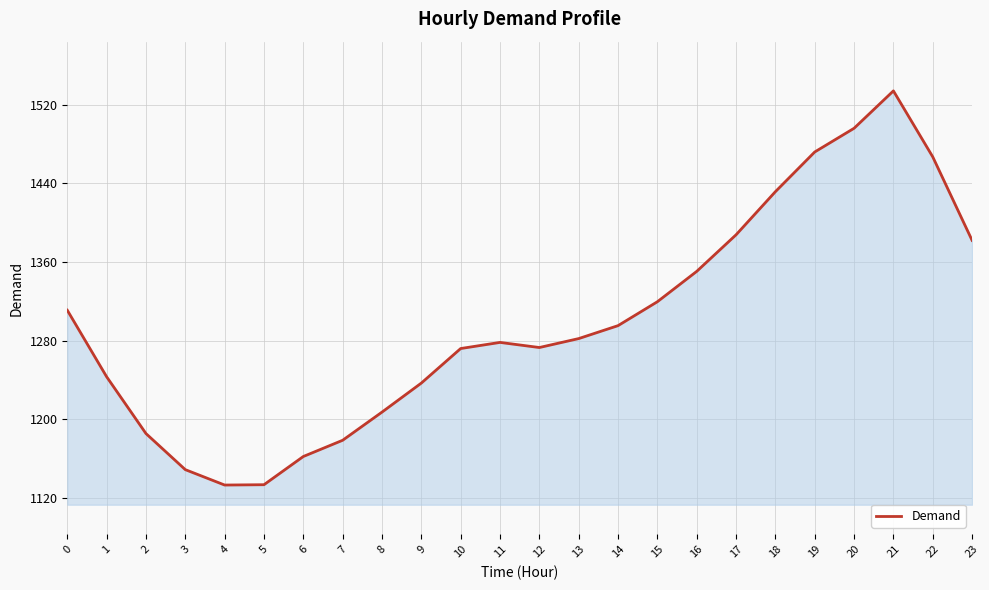

Where is the data nearest to the value 1333?

15